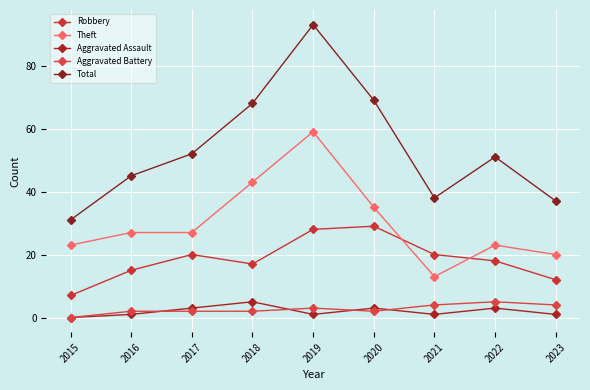

True or false: Aggravated Assault and Theft cross at least once.

False